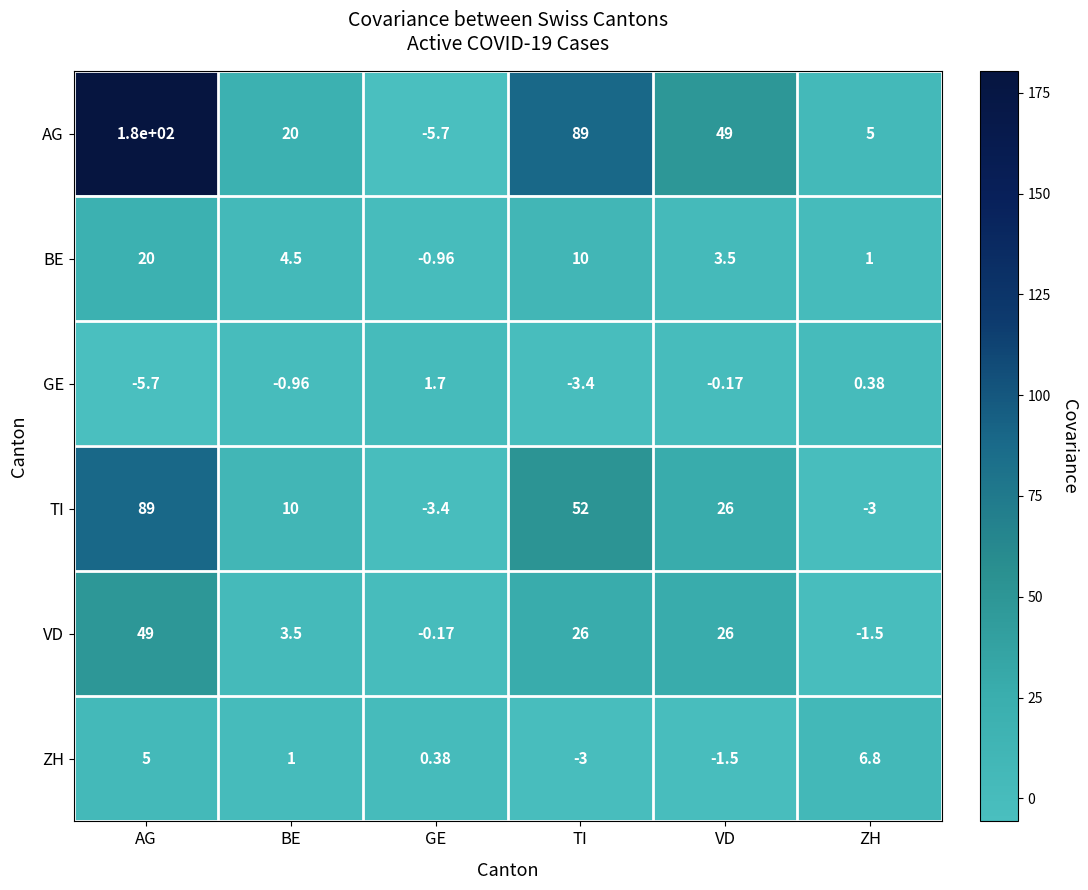

Which series has the largest range (max minus min)?

AG